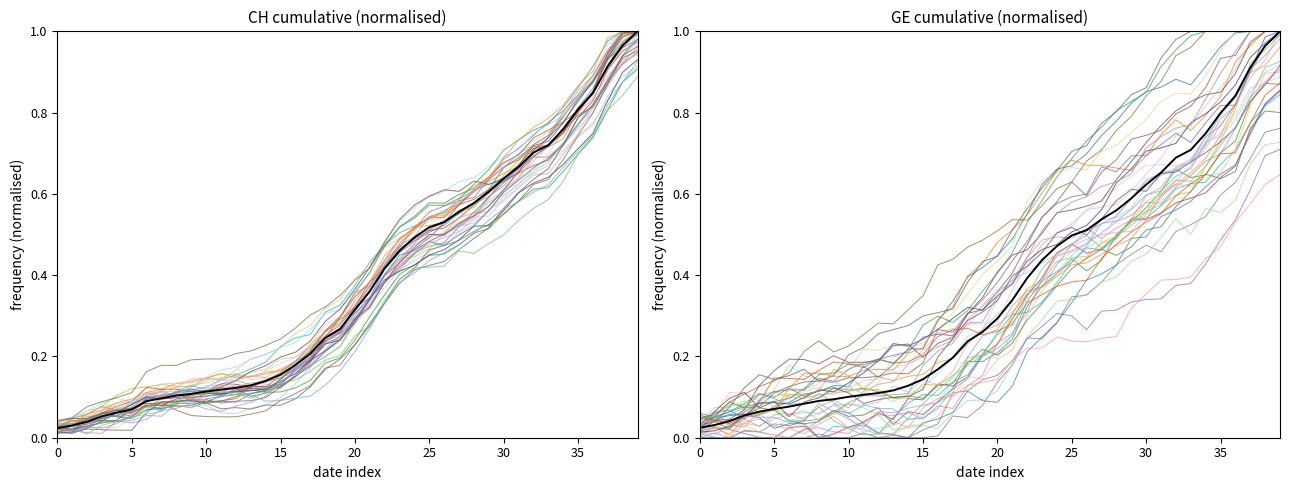

What is the average value of the CH series?

0.4